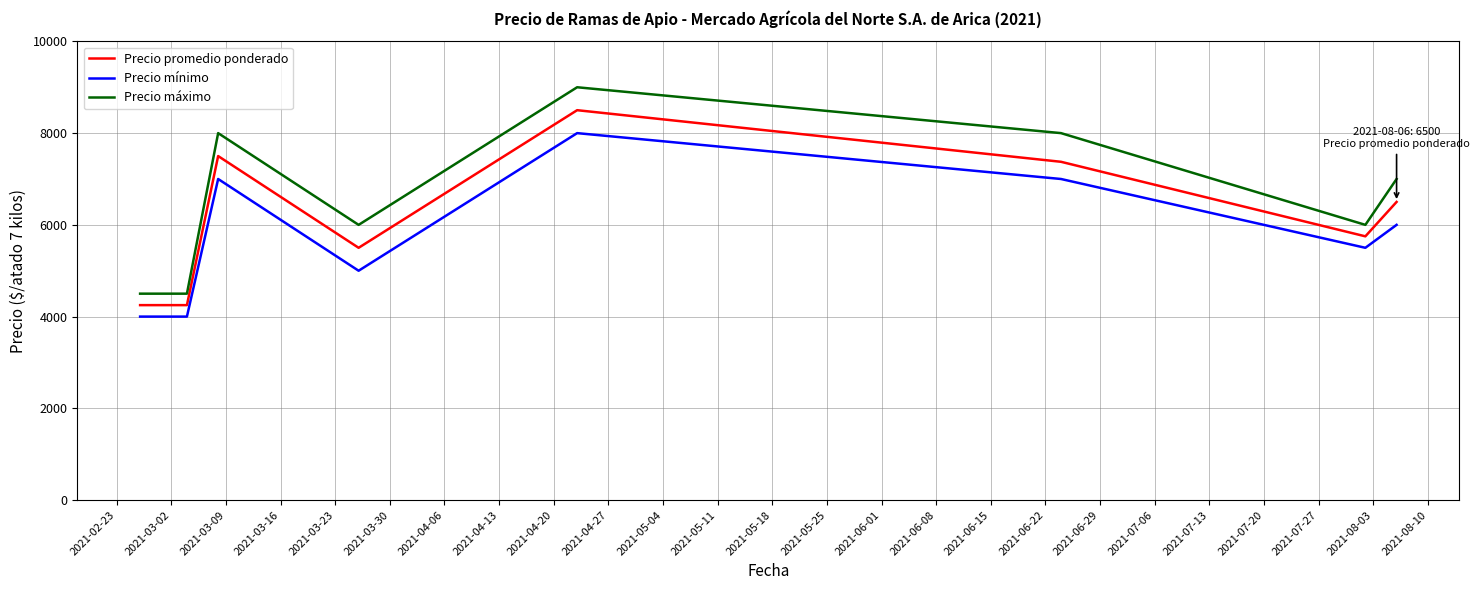

What is the difference between the second highest and second lowest values in the Precio máximo series?

3500